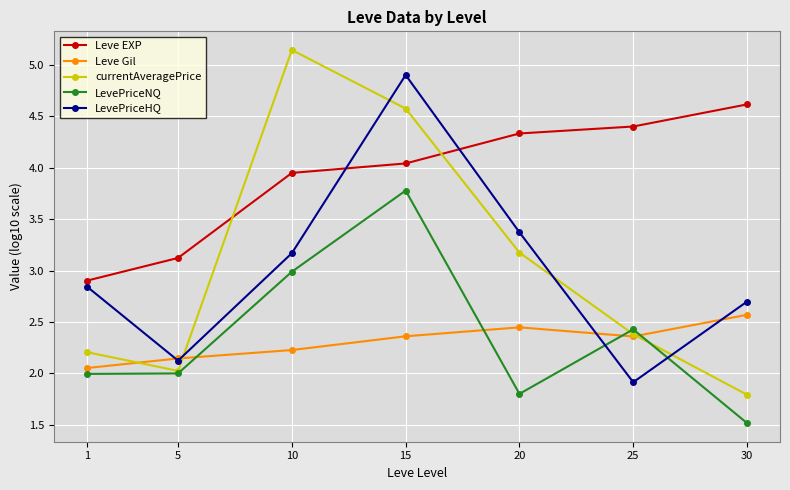

What is the minimum value shown in the chart?

1.5